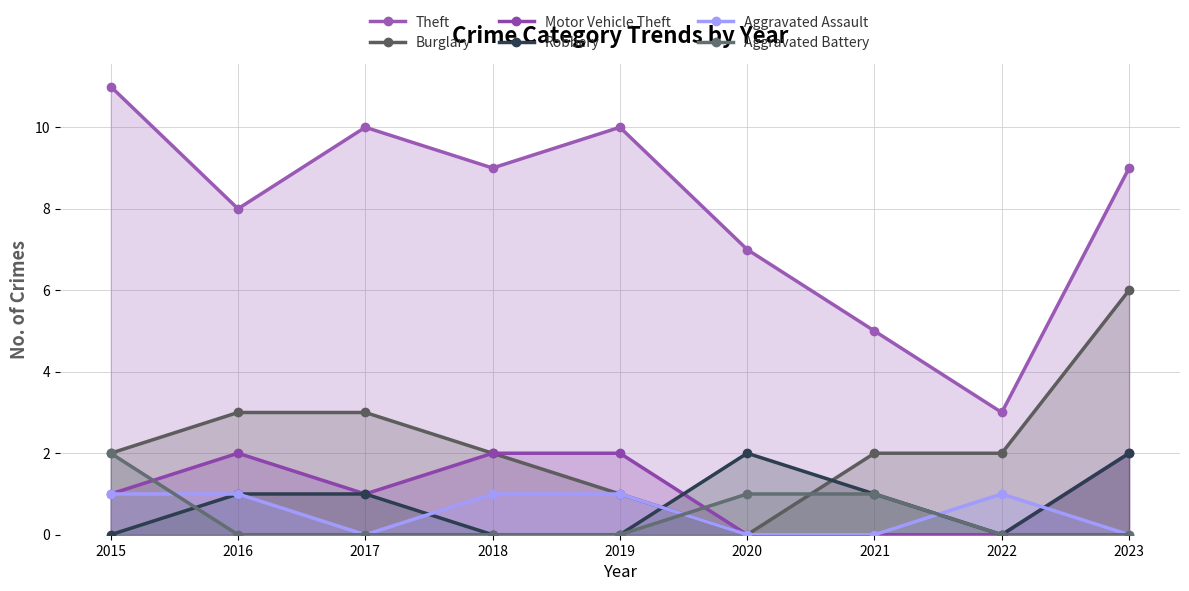

What is the spread (max minus min) of values at 2018?

9